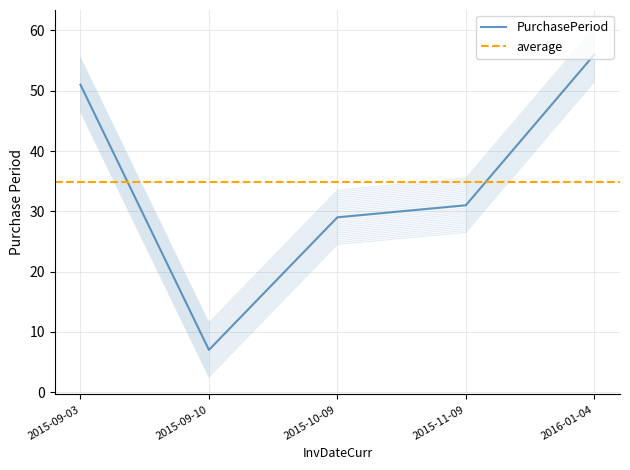

How many points are lower than both their immediate neighbors (excluding endpoints)?

1